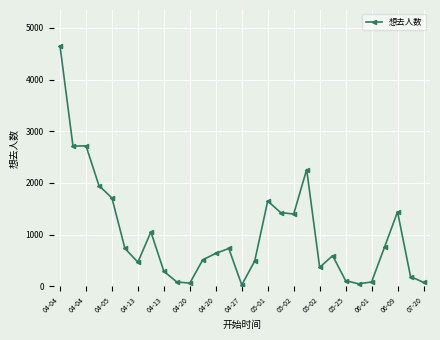

What is the maximum value shown in the chart?

4648